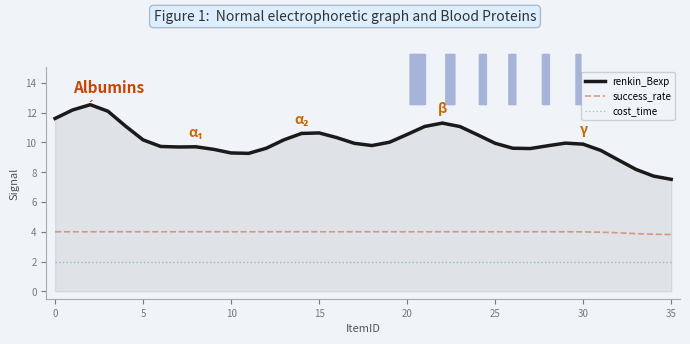

True or false: renkin_Bexp and cost_time intersect in this chart.

False